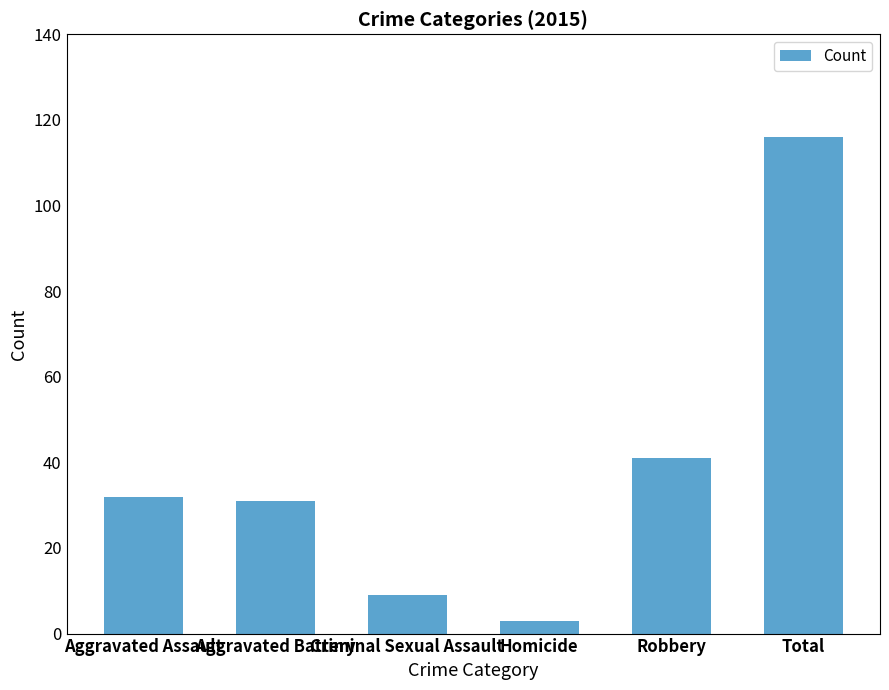

Which label corresponds to the smallest value in the chart?

Homicide